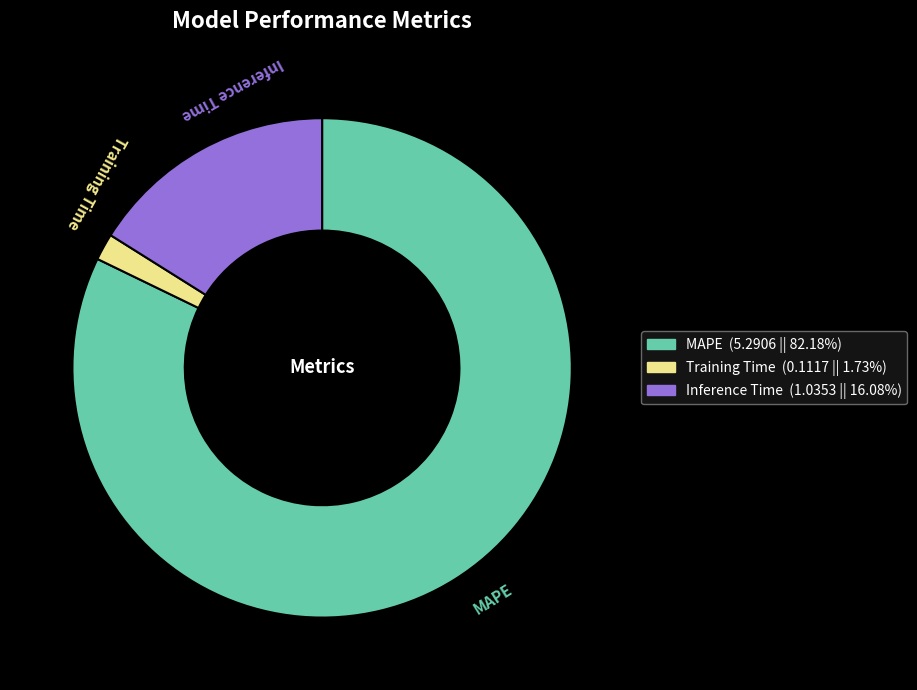

The MAPE slice represents 82% of the pie. True or false?

True